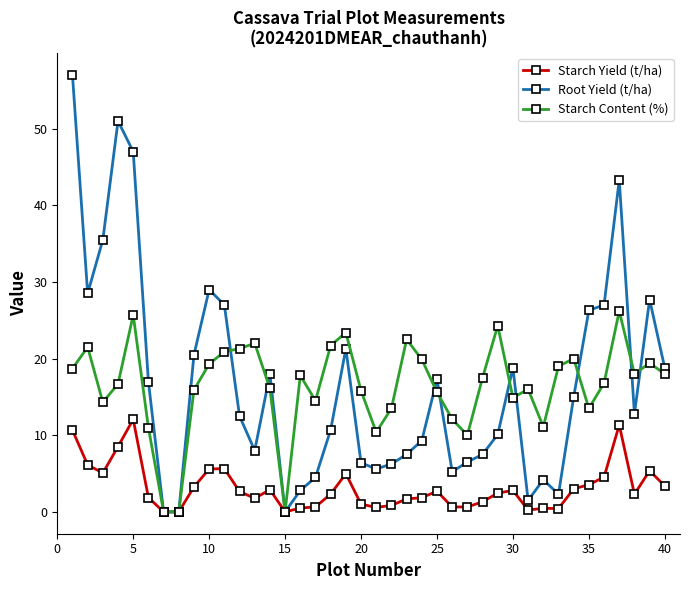

Which series has the largest range (max minus min)?

Root Yield (t/ha)